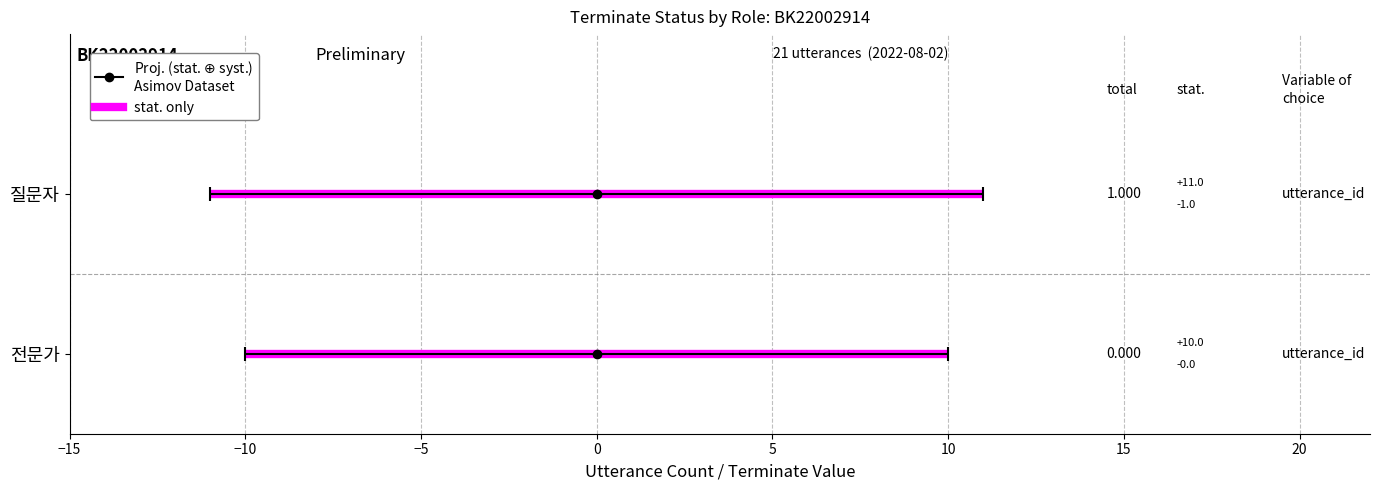

How many positive values are there?

1